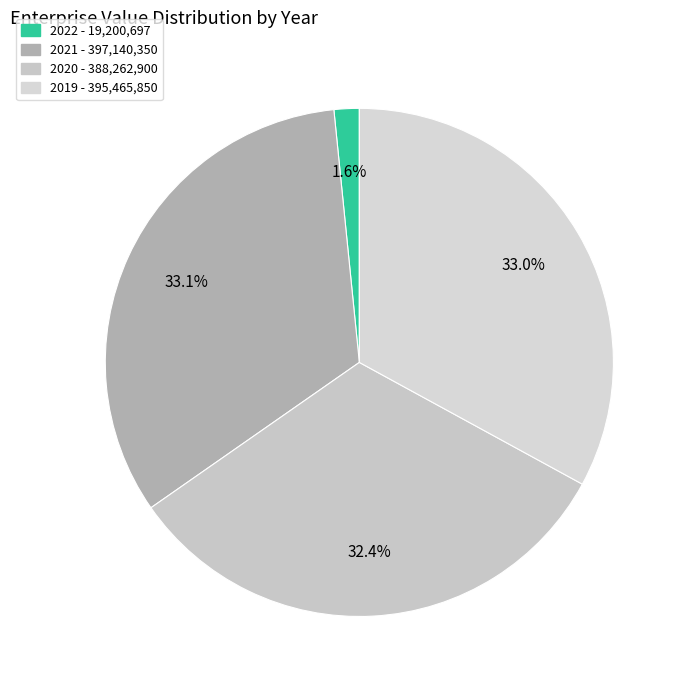

Which category has the smallest portion of the pie?

2022